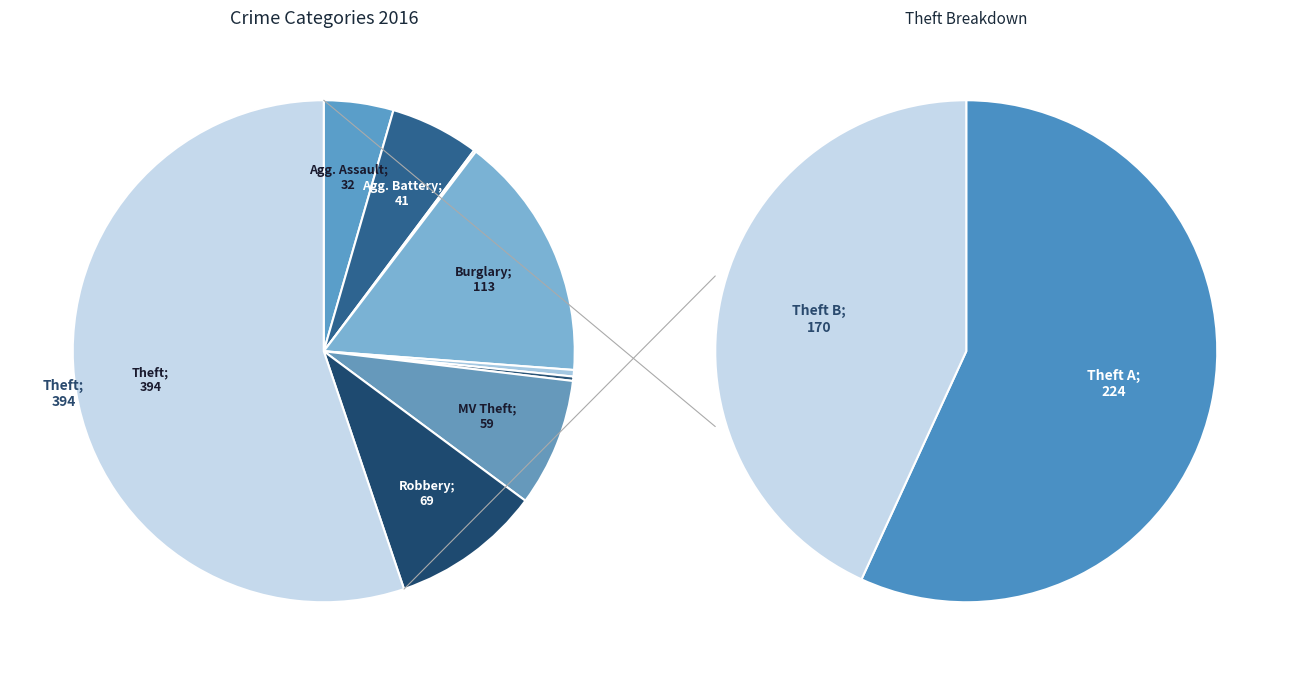

Does Arson account for over 50% of the chart?

No